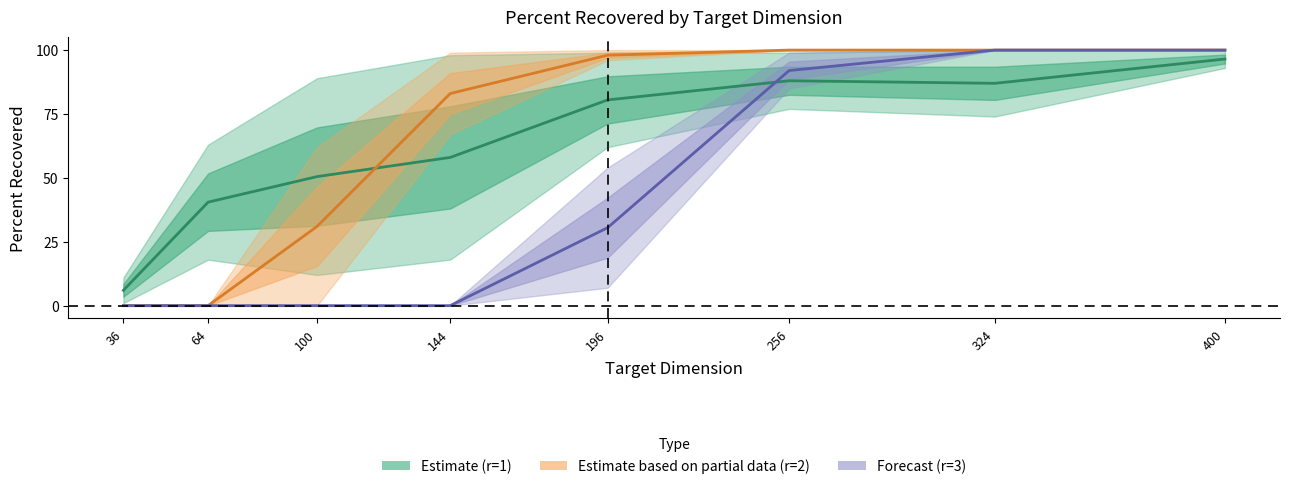

True or false: VECTORIZED_r2 has more than 1 interior local peaks.

False